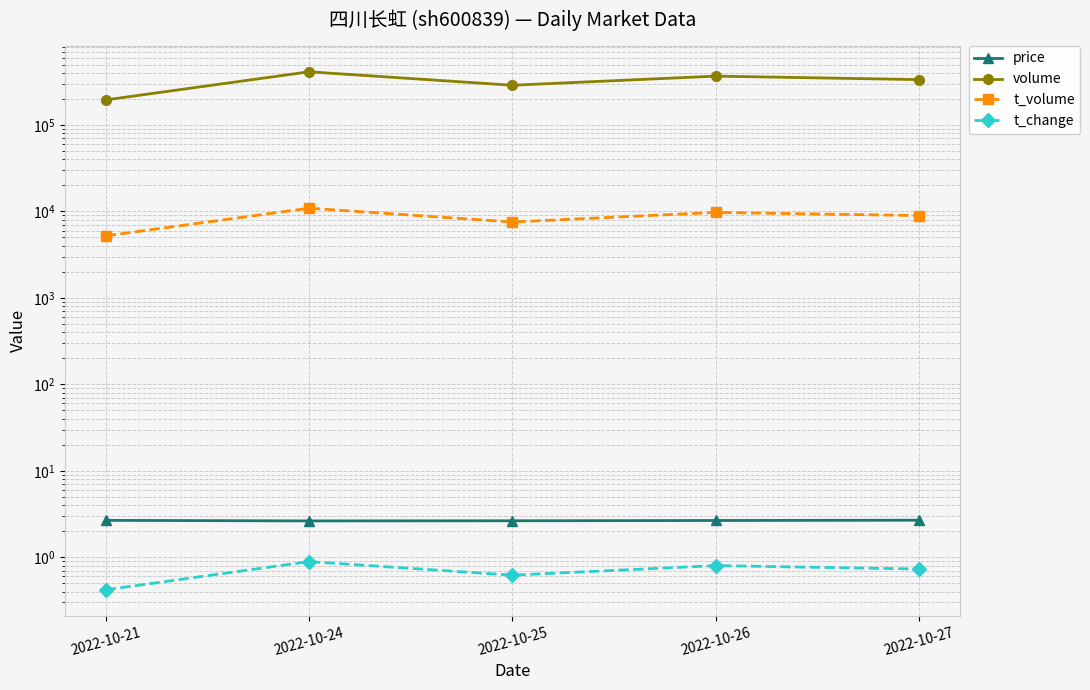

How many data points in volume are above 334619?

2